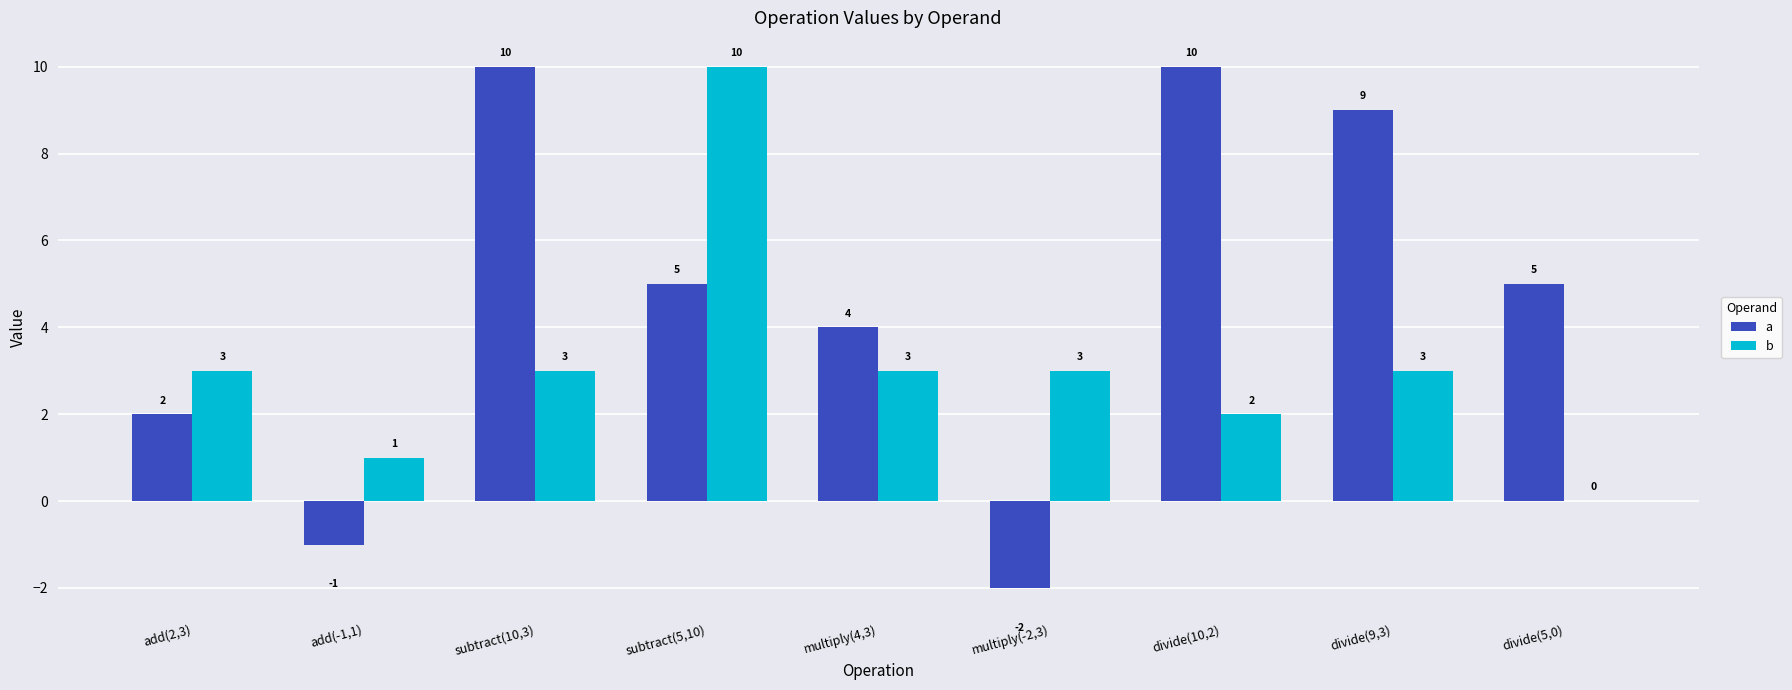

Which series has the largest total across all categories?

a